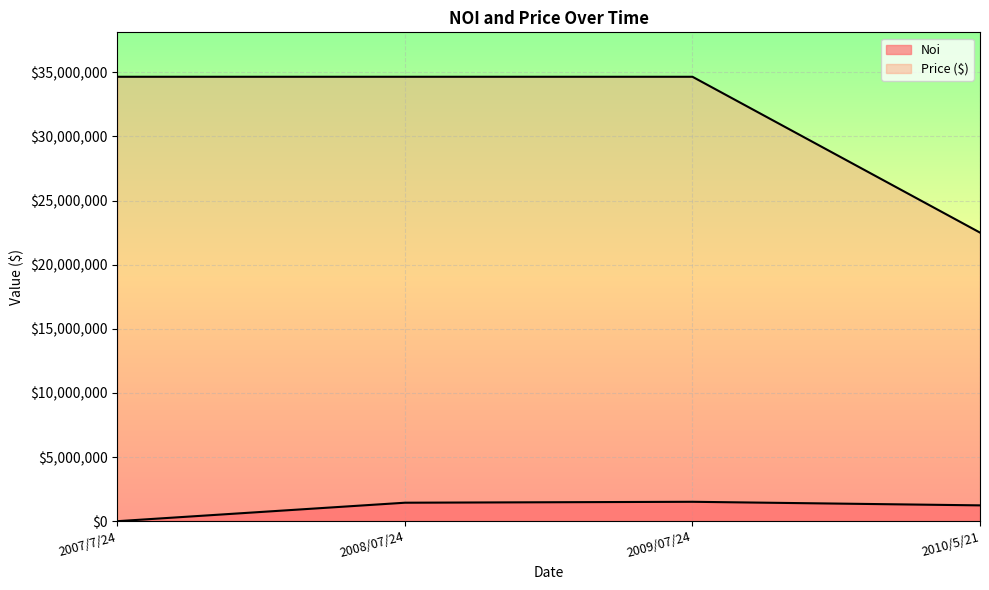

True or false: Price ($) has more than 2 points higher than both neighbors.

False